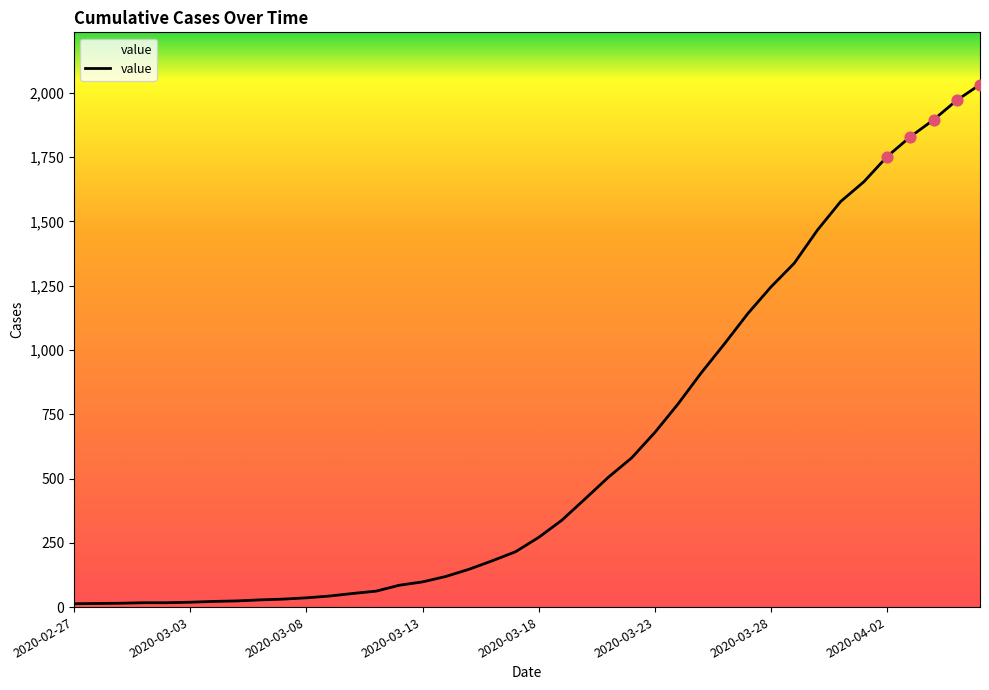

What is the difference between the maximum and minimum values?

2019